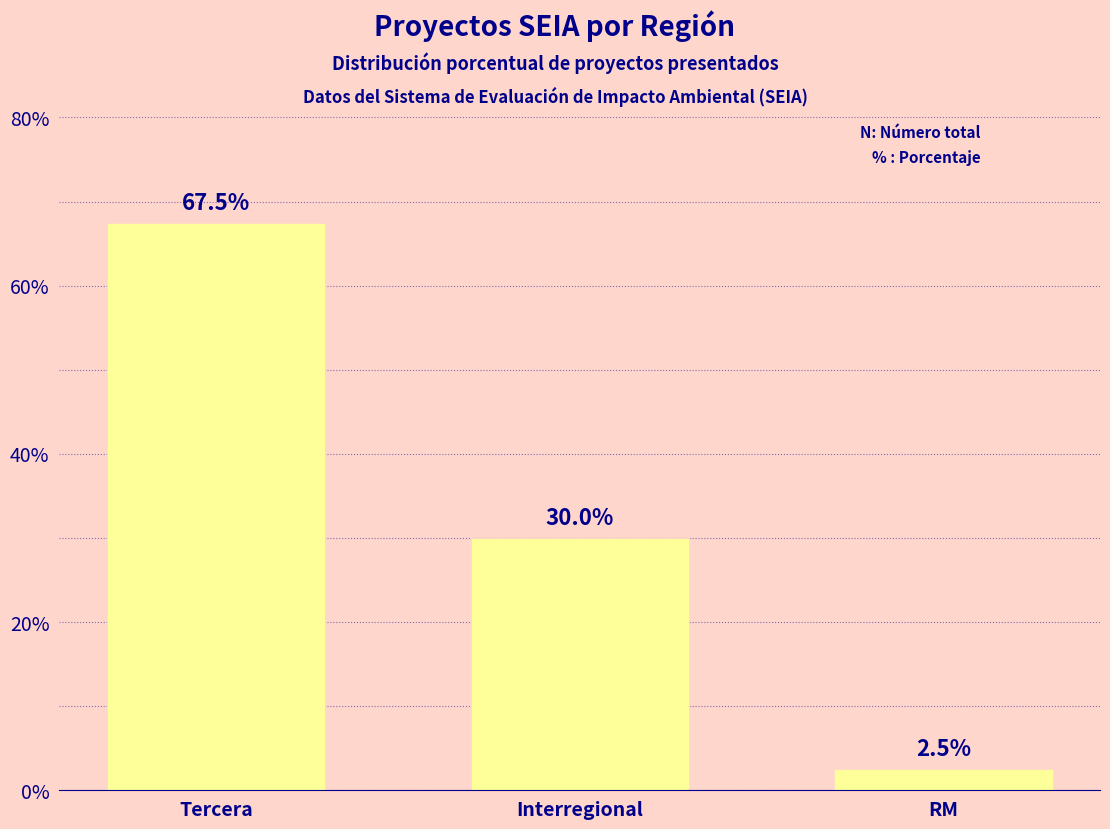

What is the label of the 1st bar from the left?

Tercera